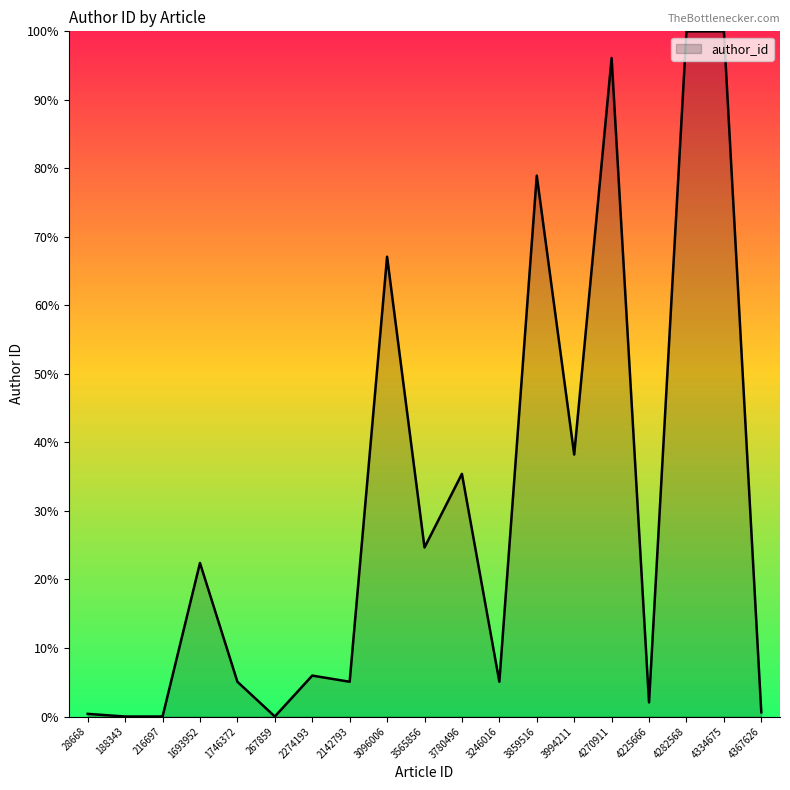

What position from the left is 1746372?

5